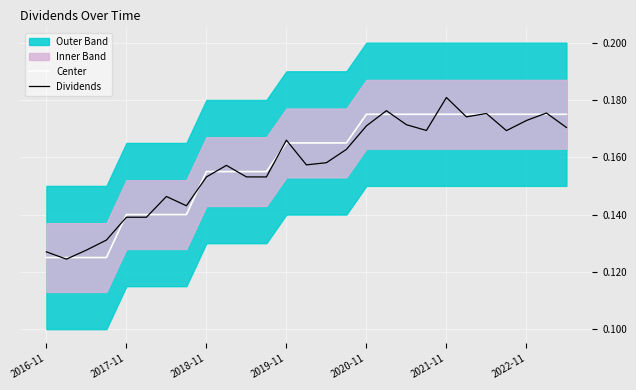

How many Dividends values are between 0 and 1?

27